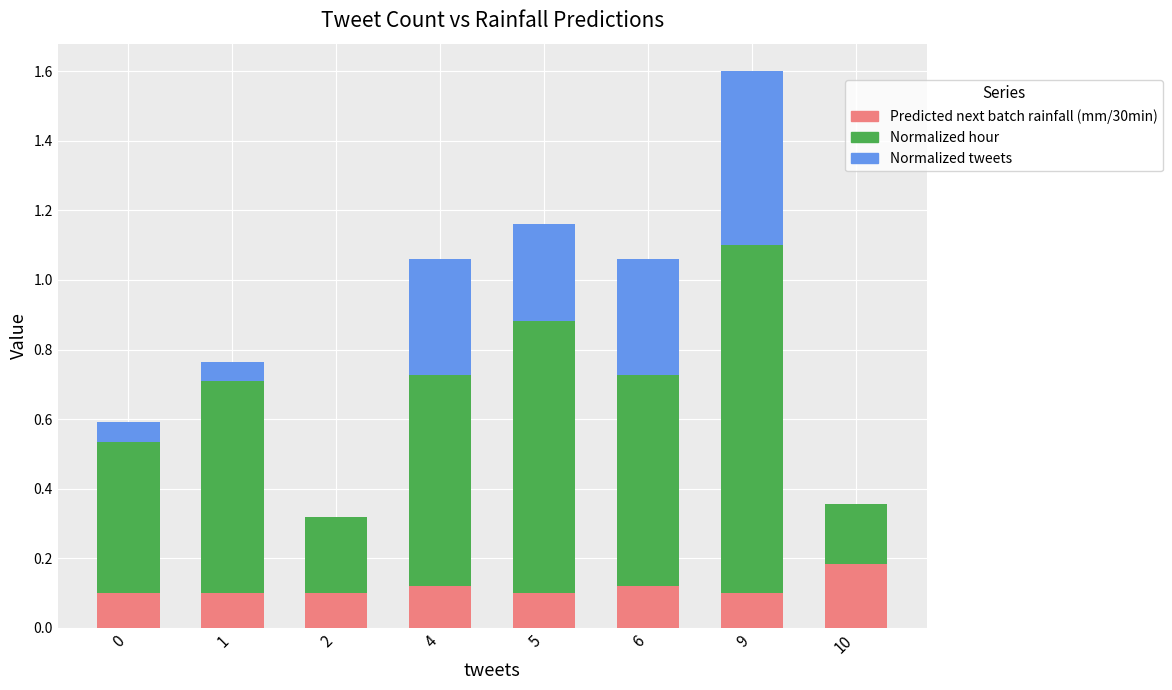

Is it true that Predicted next batch rainfall (mm/30min) equals 0.1 at 0?

True